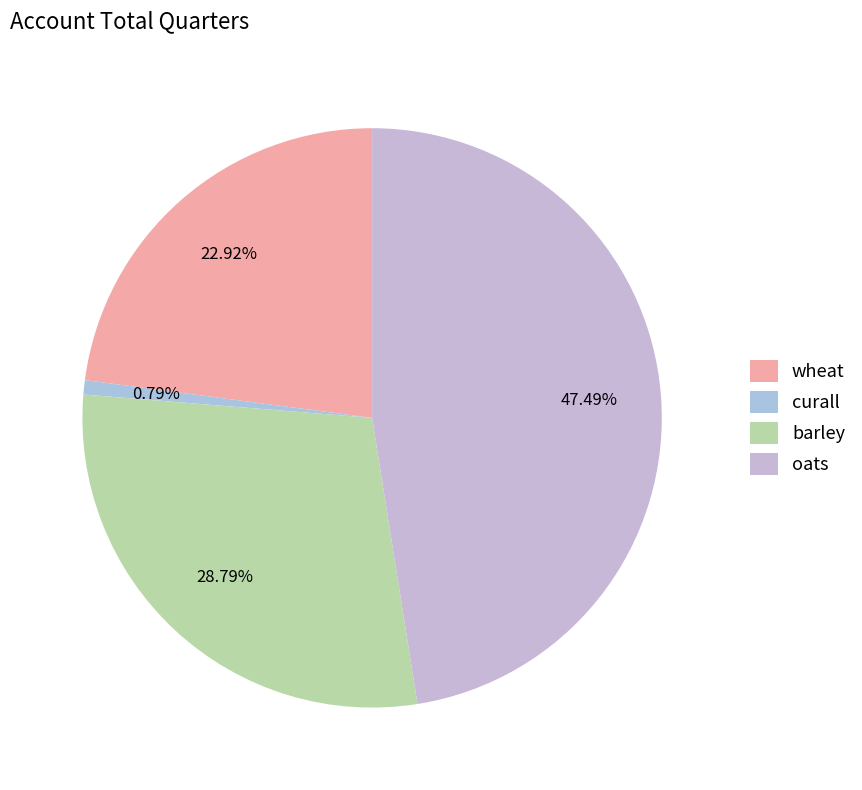

To the nearest percent, what percentage of the pie is curall?

1%